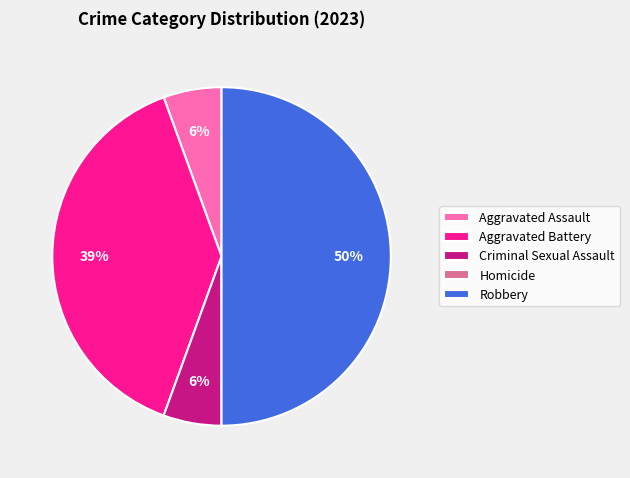

To the nearest percent, what is the average slice percentage?

20%